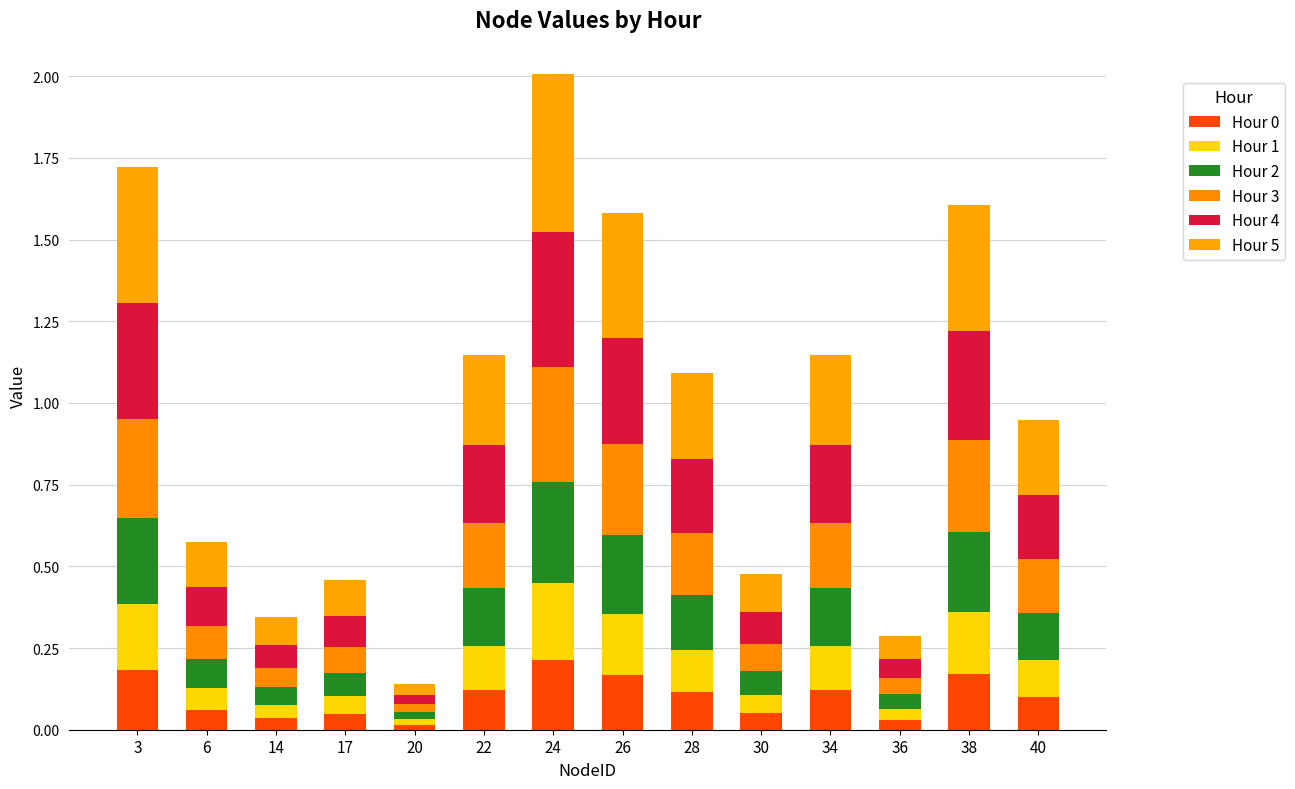

The Hour 1 series shows 0.2 at 3. True or false?

True